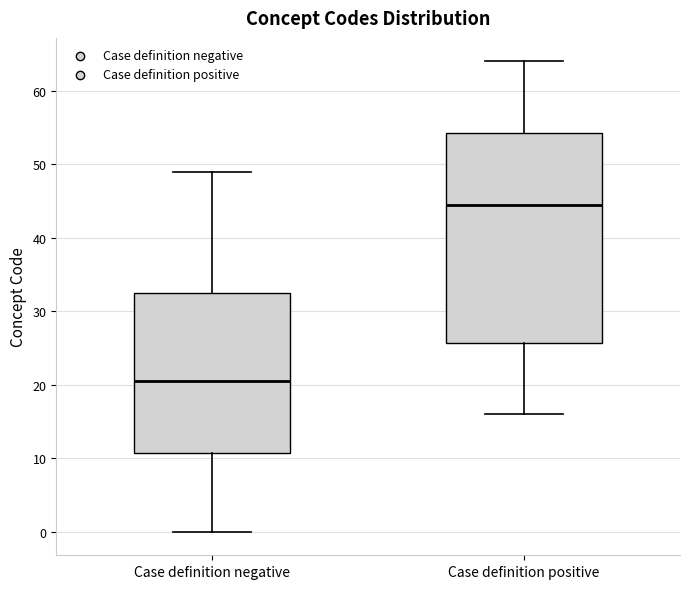

Which box is the tallest, from its lower edge to its upper edge?

Case definition positive